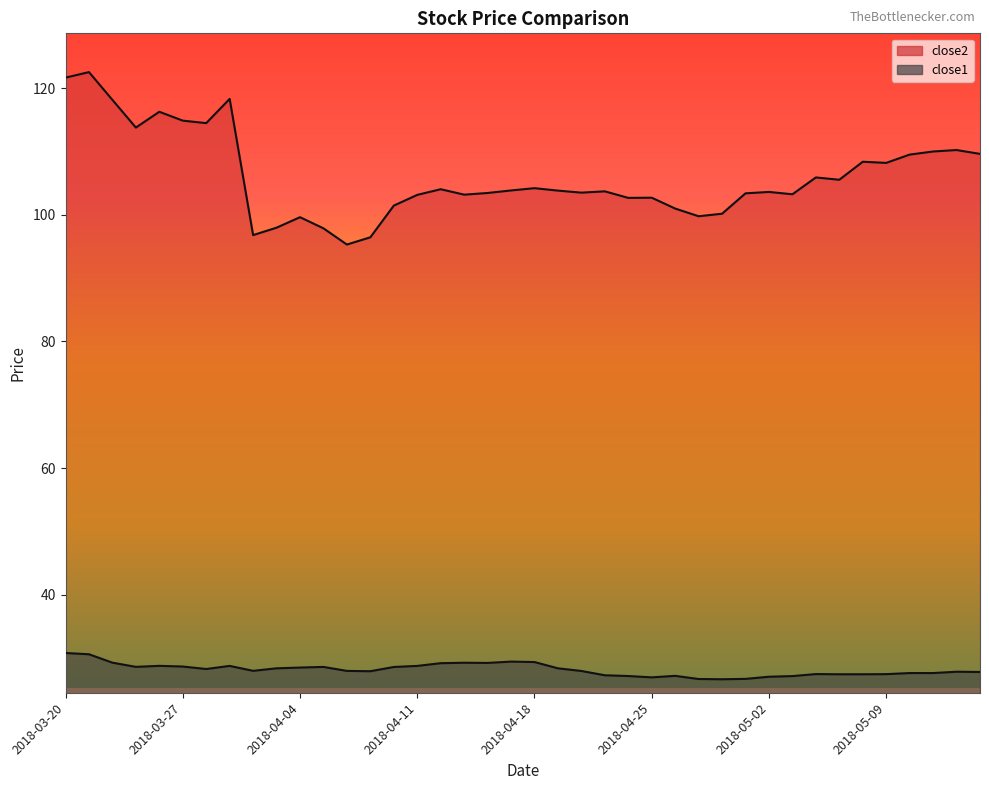

Does the chart display data point markers on the line(s)?

No